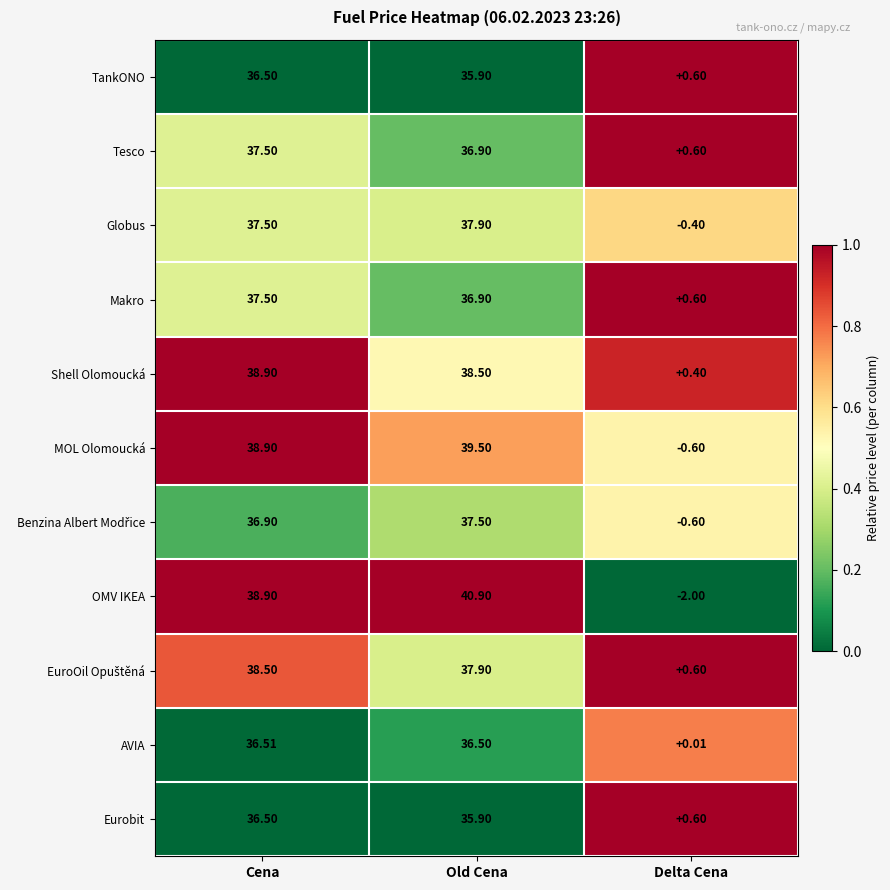

At which category is the sum across all series the highest?

Old Cena